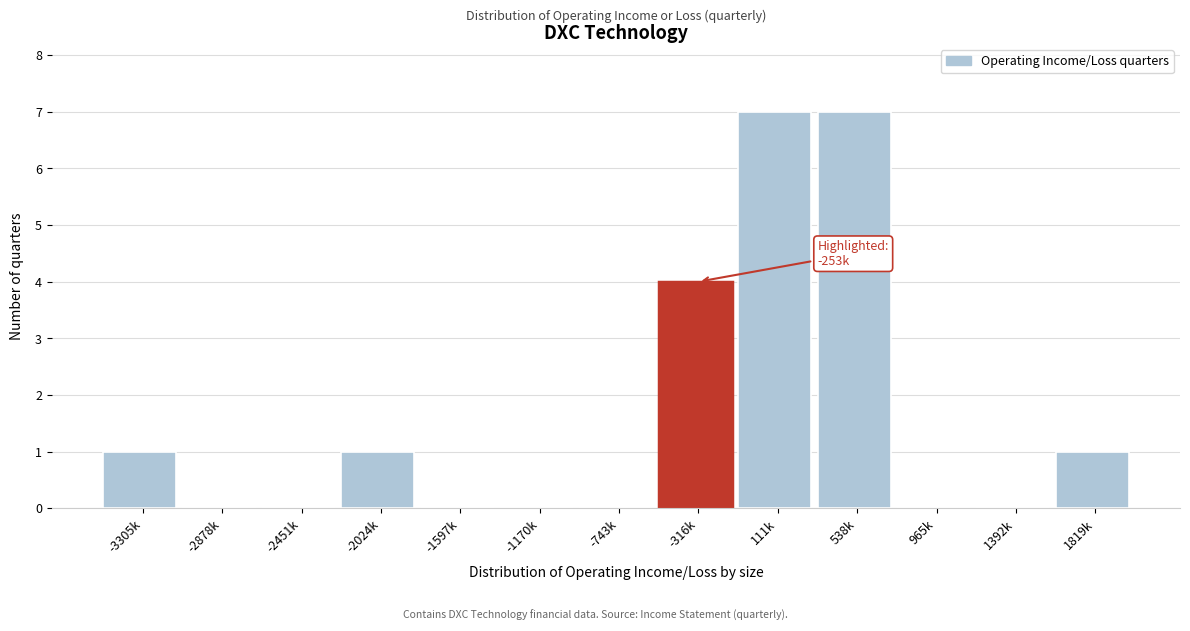

Reading right to left, transcribe all the data shown in this chart.

1819k=1	1392k=0	965k=0	538k=7	111k=7	-316k=4	-743k=0	-1170k=0	-1597k=0	-2024k=1	-2451k=0	-2878k=0	-3305k=1